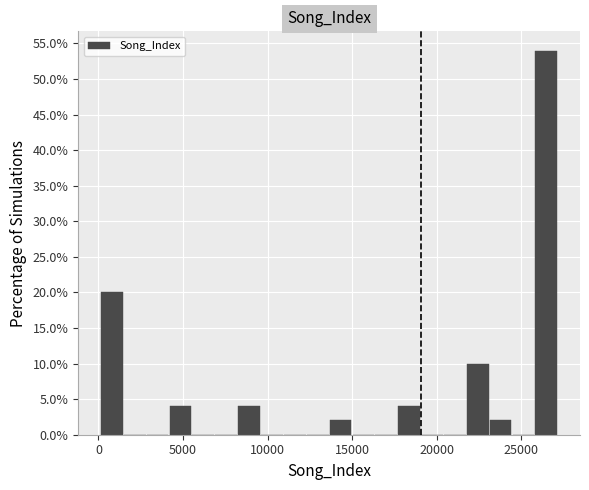

Read against the x-axis, roughly where is the centre of the tallest bar?

26500